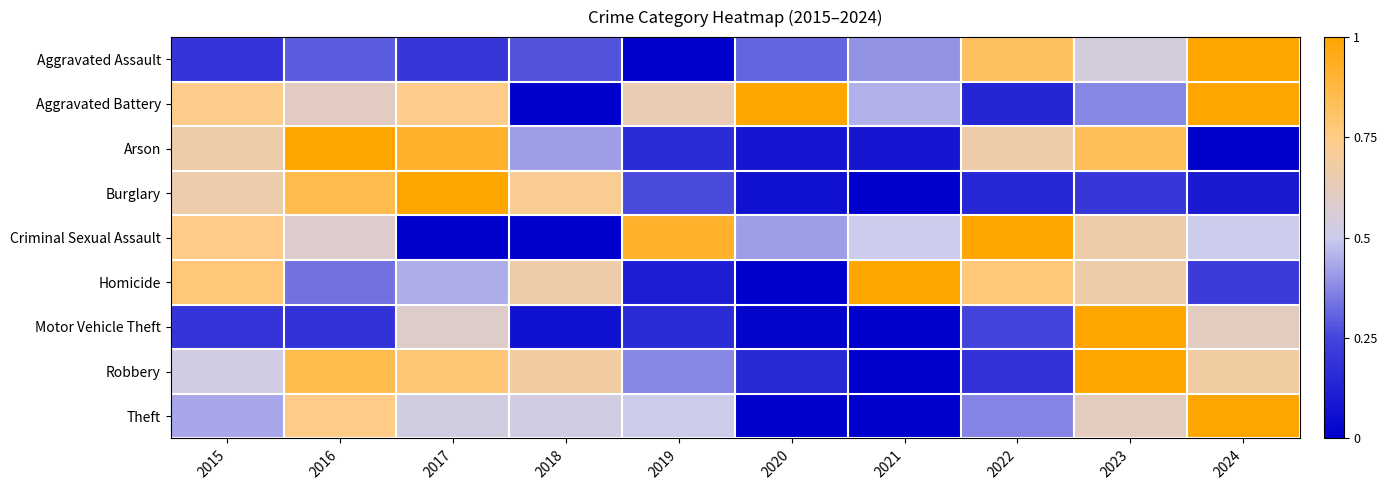

Reading right to left, extract all data points from this chart.

Aggravated Assault: 2024=1.0	2023=0.5	2022=0.8	2021=0.4	2020=0.3	2019=0.0	2018=0.3	2017=0.2	2016=0.3	2015=0.2
Aggravated Battery: 2024=1.0	2023=0.4	2022=0.1	2021=0.5	2020=1.0	2019=0.6	2018=0.0	2017=0.7	2016=0.6	2015=0.7
Arson: 2024=0.0	2023=0.8	2022=0.7	2021=0.1	2020=0.1	2019=0.2	2018=0.4	2017=0.9	2016=1.0	2015=0.7
Burglary: 2024=0.1	2023=0.2	2022=0.1	2021=0.0	2020=0.1	2019=0.3	2018=0.7	2017=1.0	2016=0.9	2015=0.7
Criminal Sexual Assault: 2024=0.5	2023=0.7	2022=1.0	2021=0.5	2020=0.4	2019=0.9	2018=0.0	2017=0.0	2016=0.6	2015=0.8
Homicide: 2024=0.2	2023=0.7	2022=0.8	2021=1.0	2020=0.0	2019=0.1	2018=0.7	2017=0.4	2016=0.3	2015=0.8
Motor Vehicle Theft: 2024=0.6	2023=1.0	2022=0.3	2021=0.0	2020=0.0	2019=0.2	2018=0.1	2017=0.6	2016=0.2	2015=0.2
Robbery: 2024=0.7	2023=1.0	2022=0.2	2021=0.0	2020=0.2	2019=0.4	2018=0.7	2017=0.8	2016=0.9	2015=0.5
Theft: 2024=1.0	2023=0.6	2022=0.4	2021=0.0	2020=0.0	2019=0.5	2018=0.5	2017=0.5	2016=0.8	2015=0.4